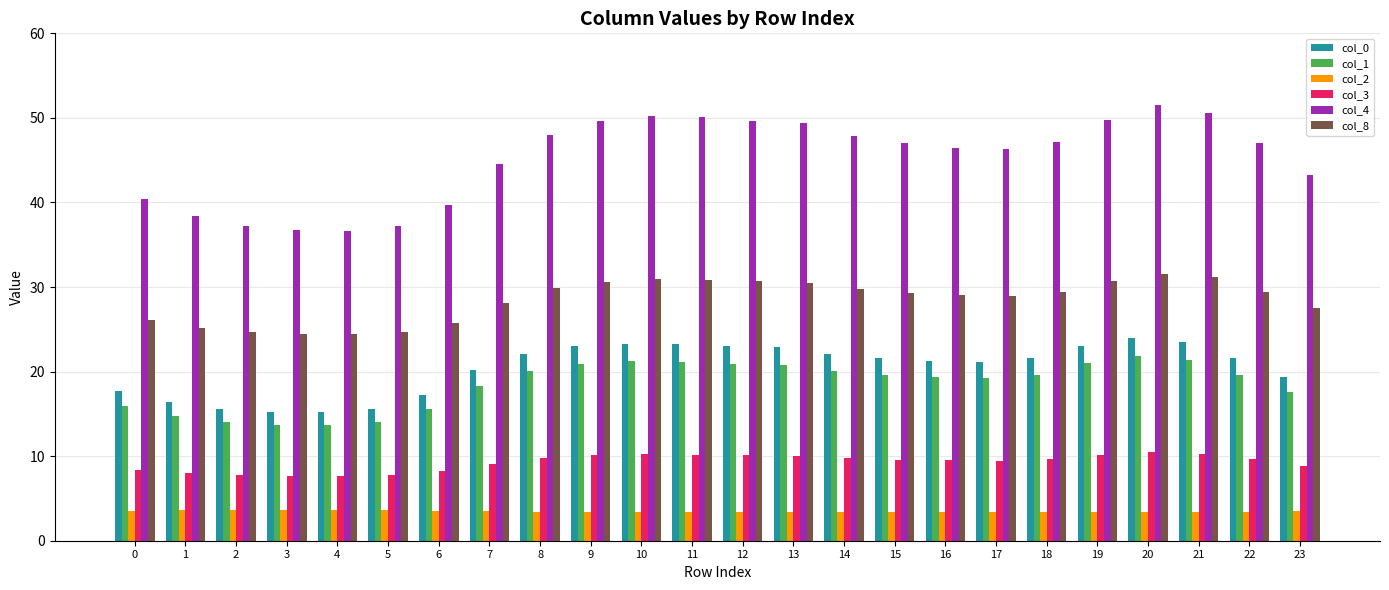

Where is col_0 nearest to the value 19?

23